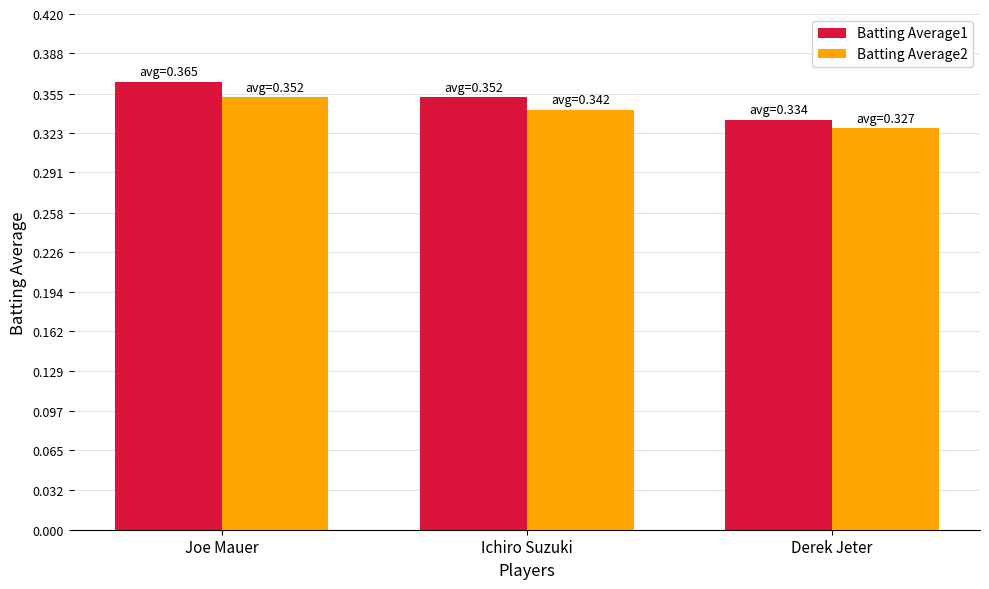

How many series are shown in this chart?

2